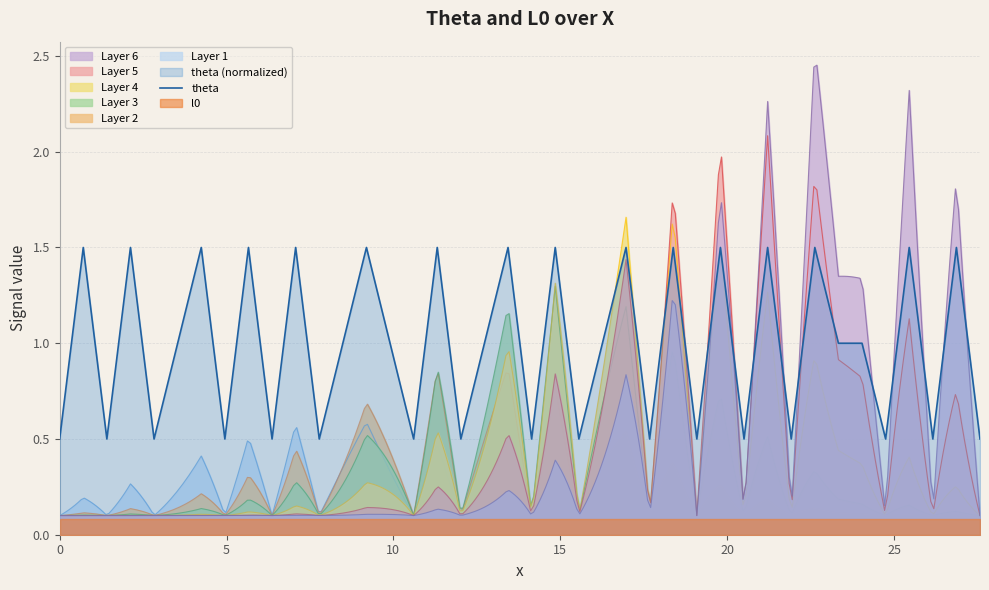

What is the minimum value for theta?

0.5